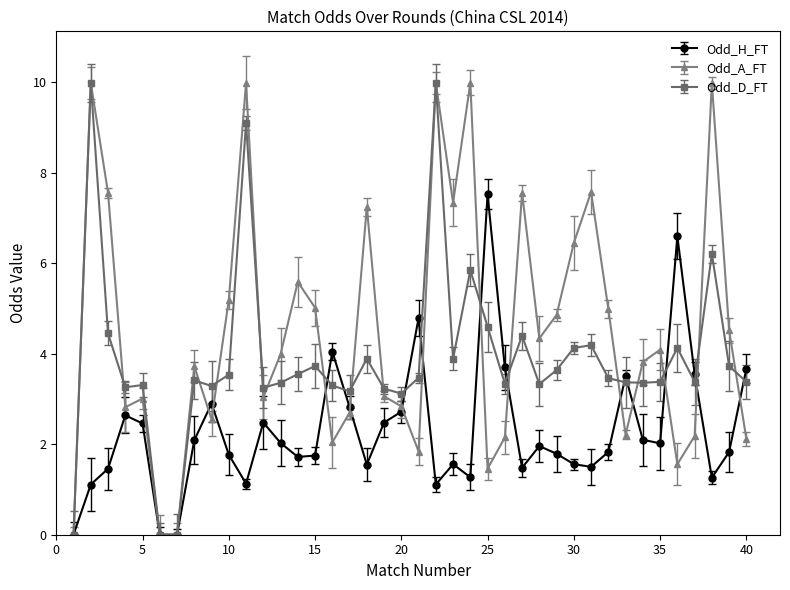

What is the value of the Odd_A_FT point at the 32nd from the left?

5.0